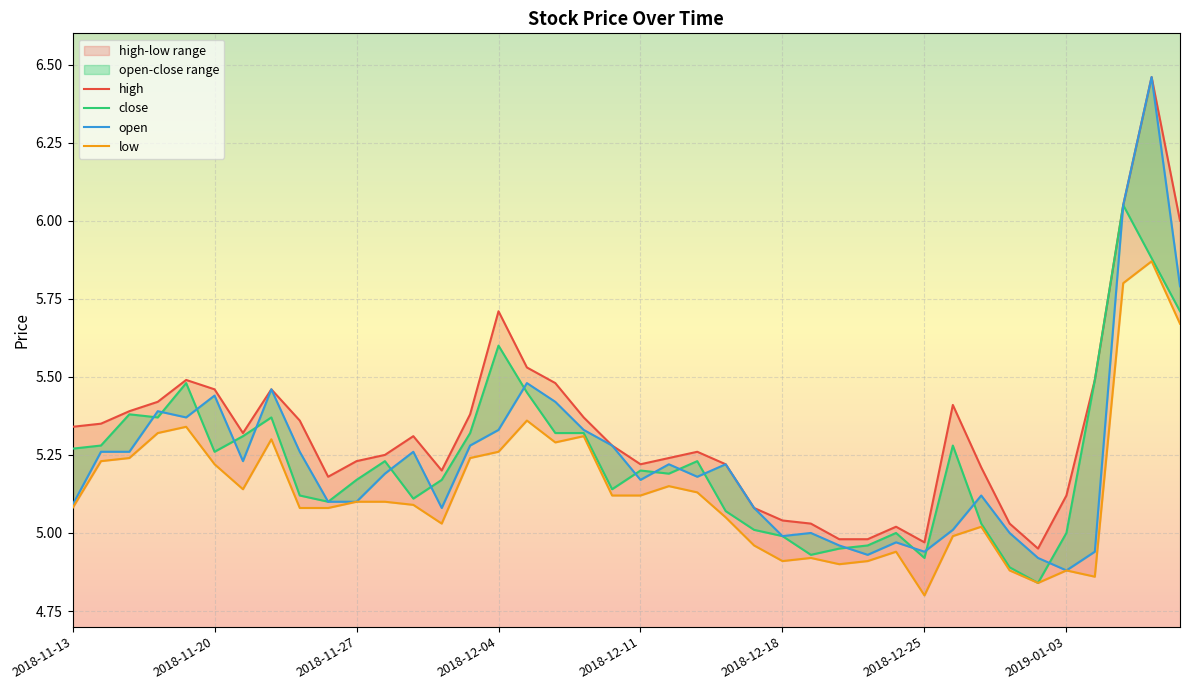

At how many categories does at least one series exceed 5?

36